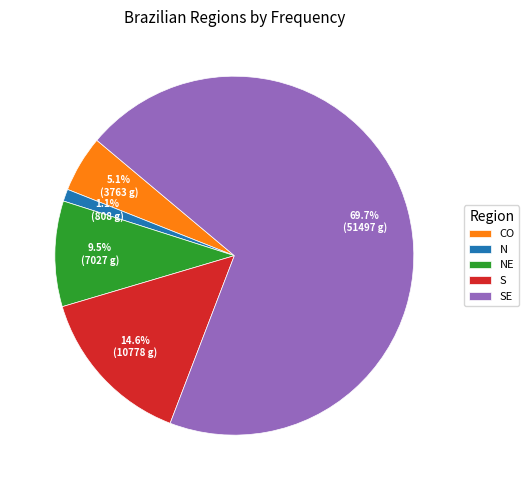

What portion of the pie excludes NE?

90.5%